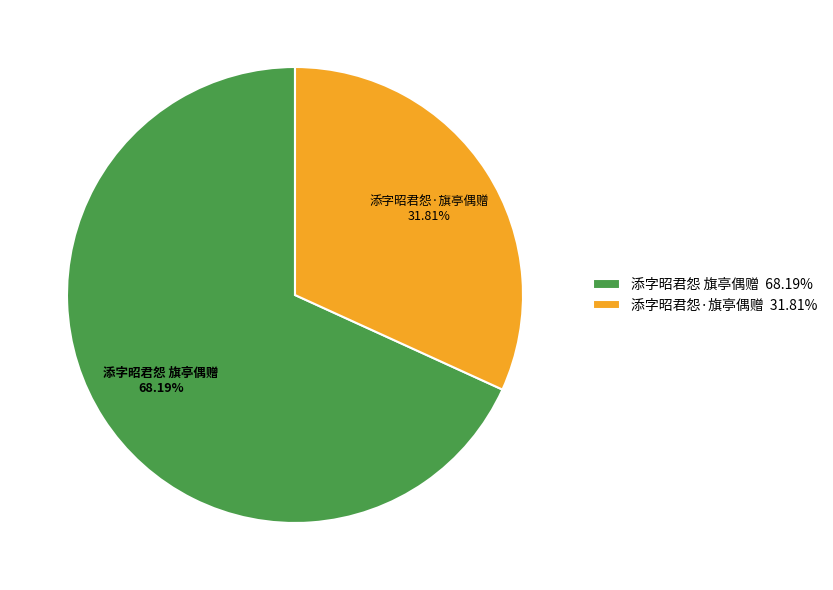

True or false: 添字昭君怨 旗亭偶赠 accounts for 68% of the total.

True